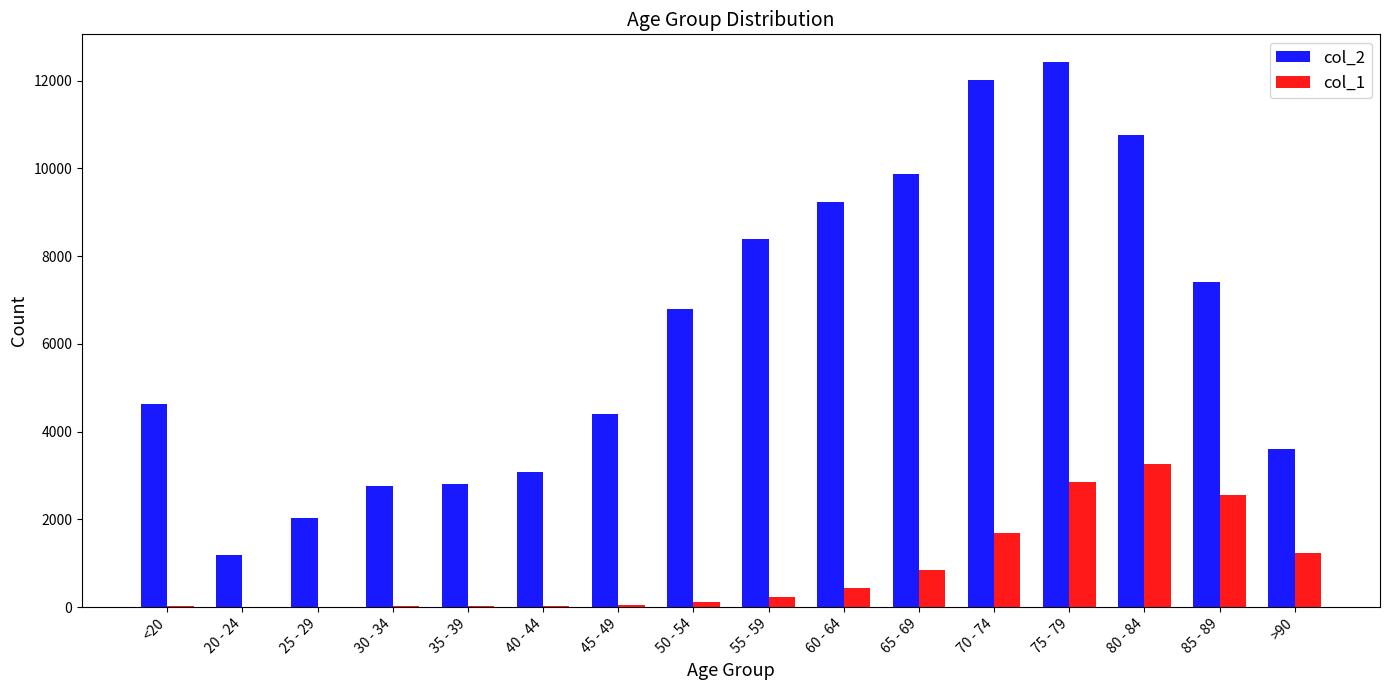

Is it true that col_1 equals 1224 at >90?

True